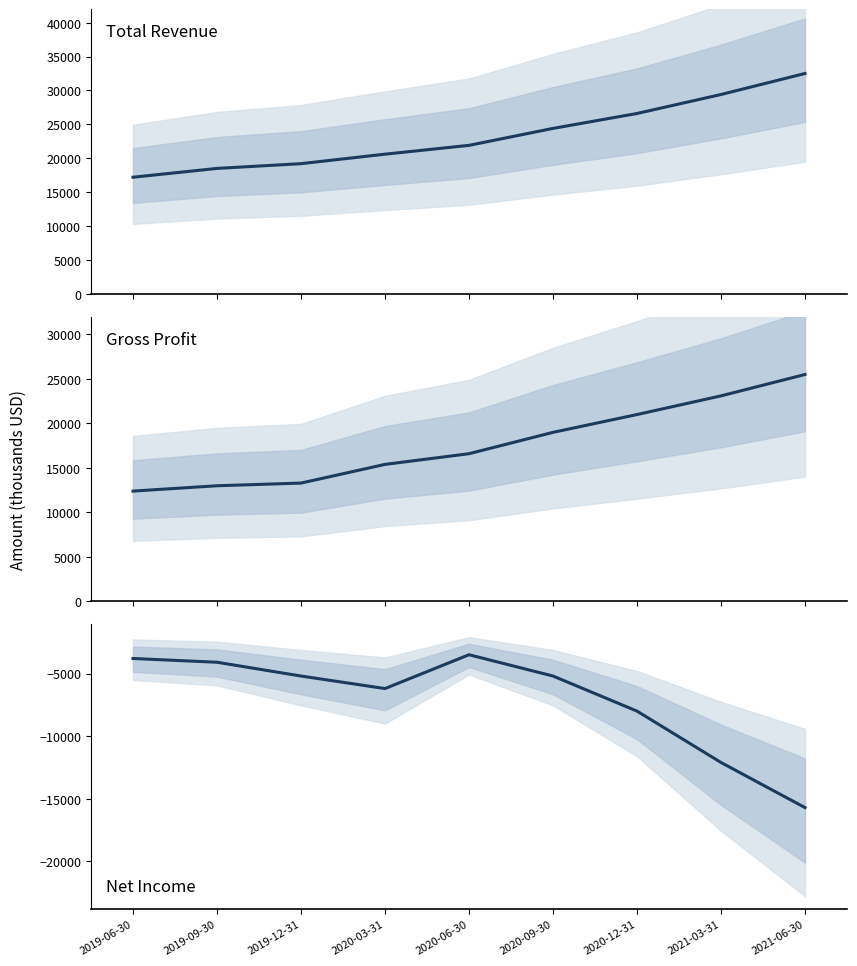

True or false: Gross Profit and Net Income cross at least once.

False